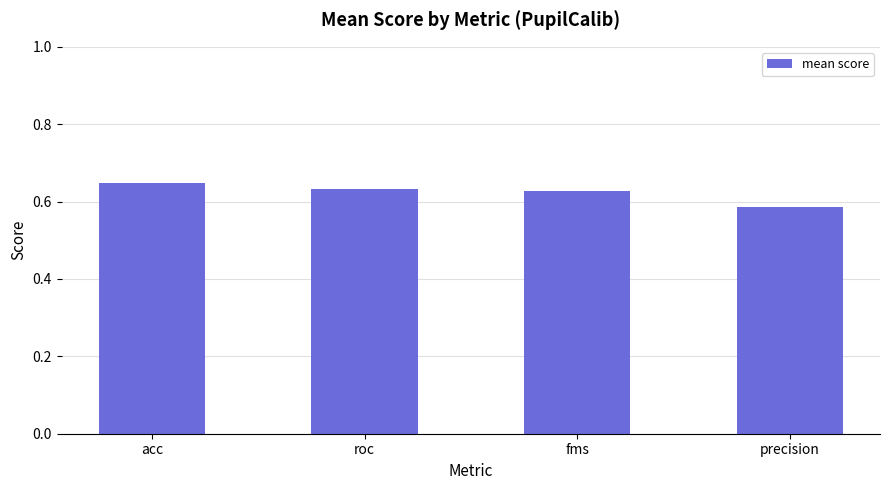

Where is the data nearest to the value 0?

precision